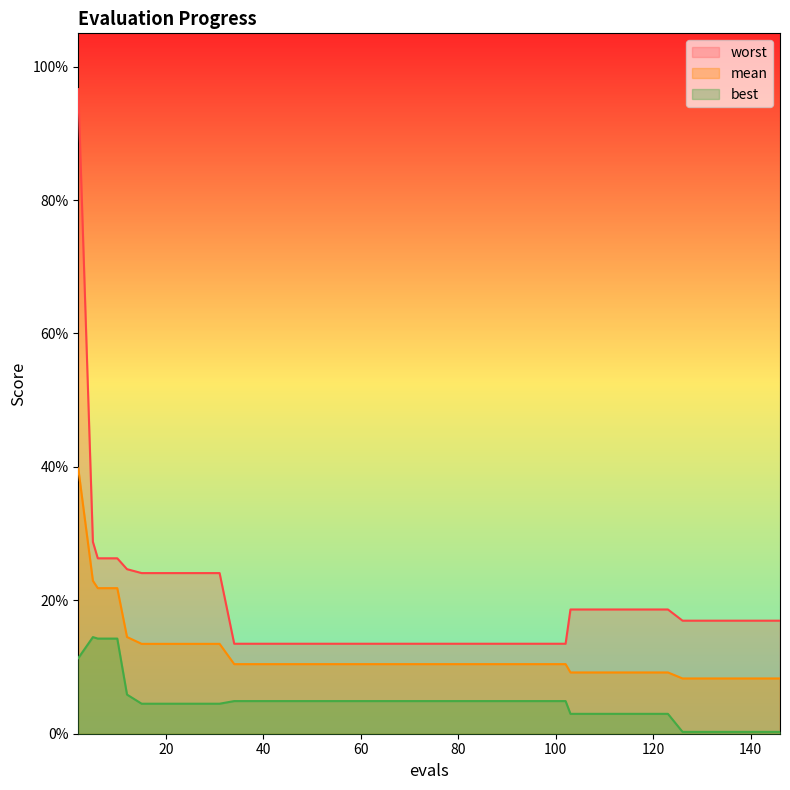

What is the difference between the maximum and second lowest values in the worst series?

0.8